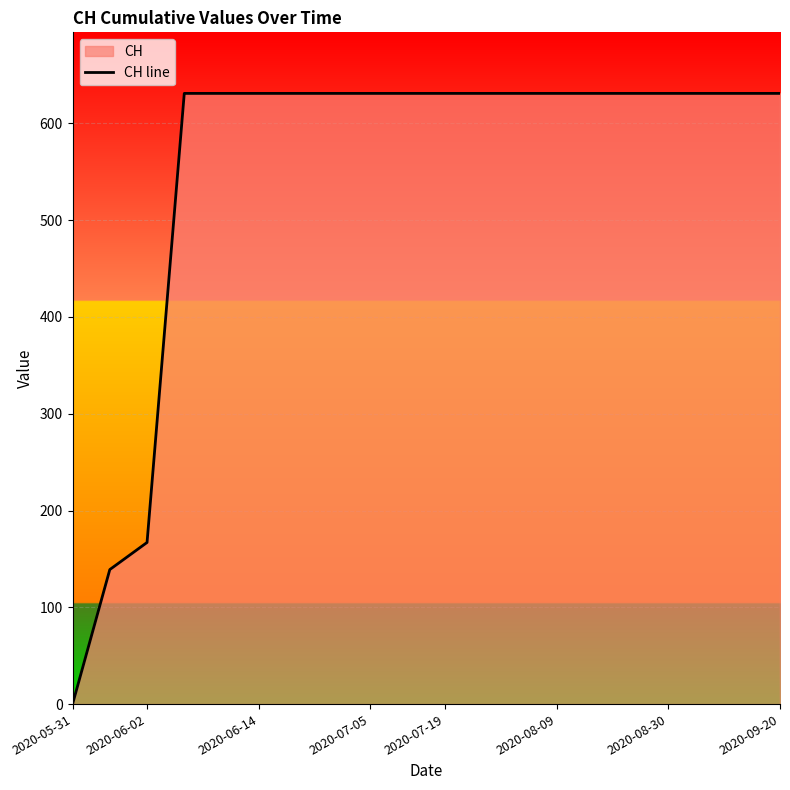

Where is the data nearest to the value 315?

2020-06-02